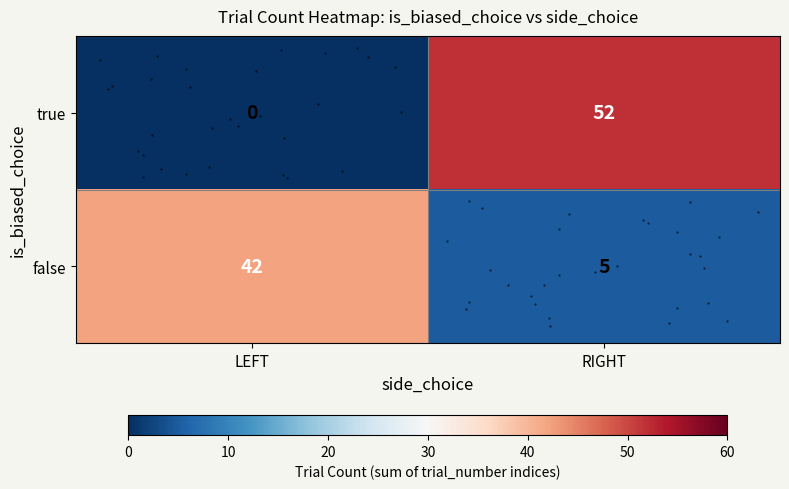

Rank the series by their average value, from highest to lowest.

true, false